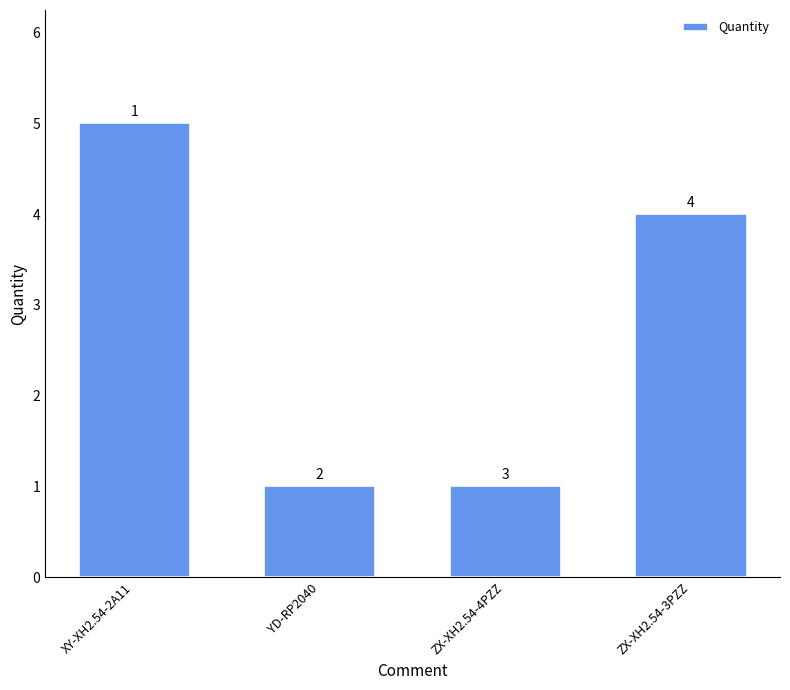

What position from the right is YD-RP2040?

3